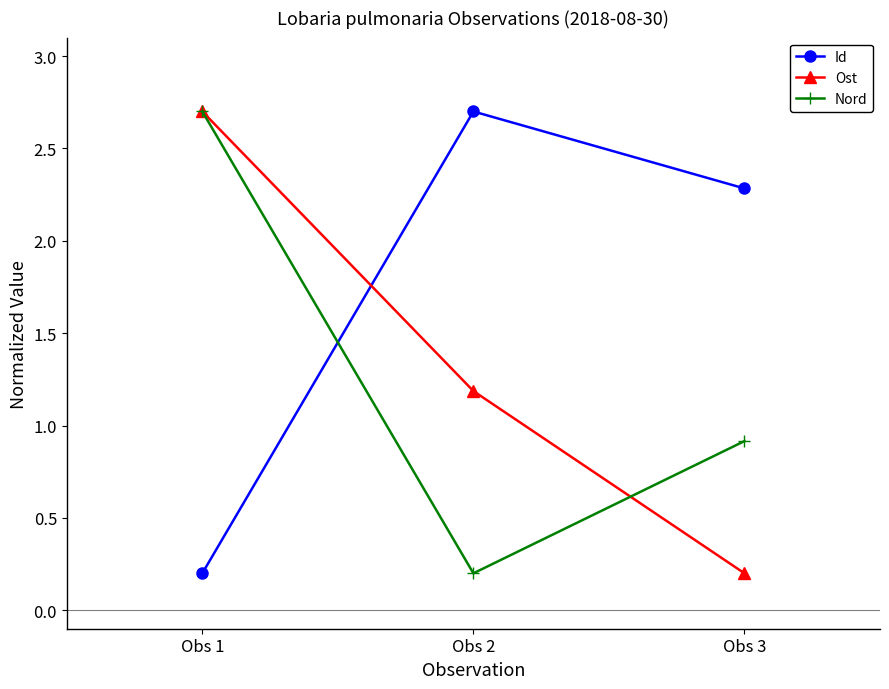

Where does the Ost series first go above 1?

Obs 1